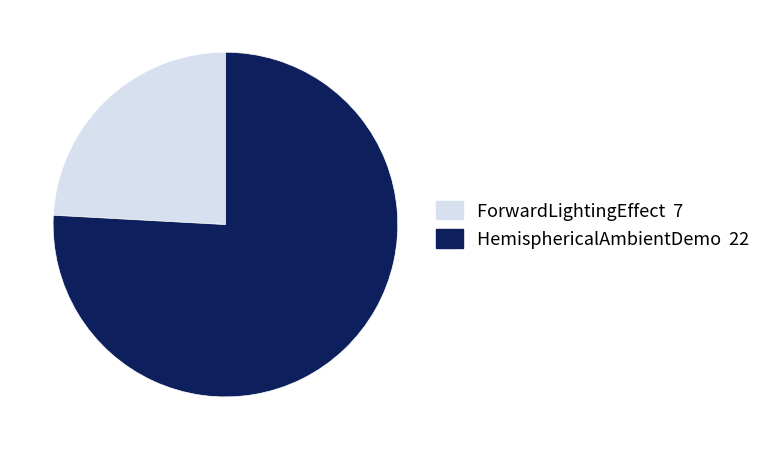

Which slice is the largest?

HemisphericalAmbientDemo